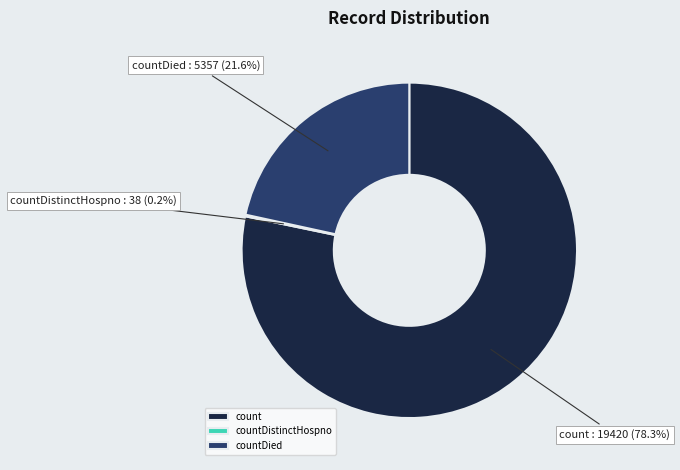

Which category has the biggest portion of the pie?

count